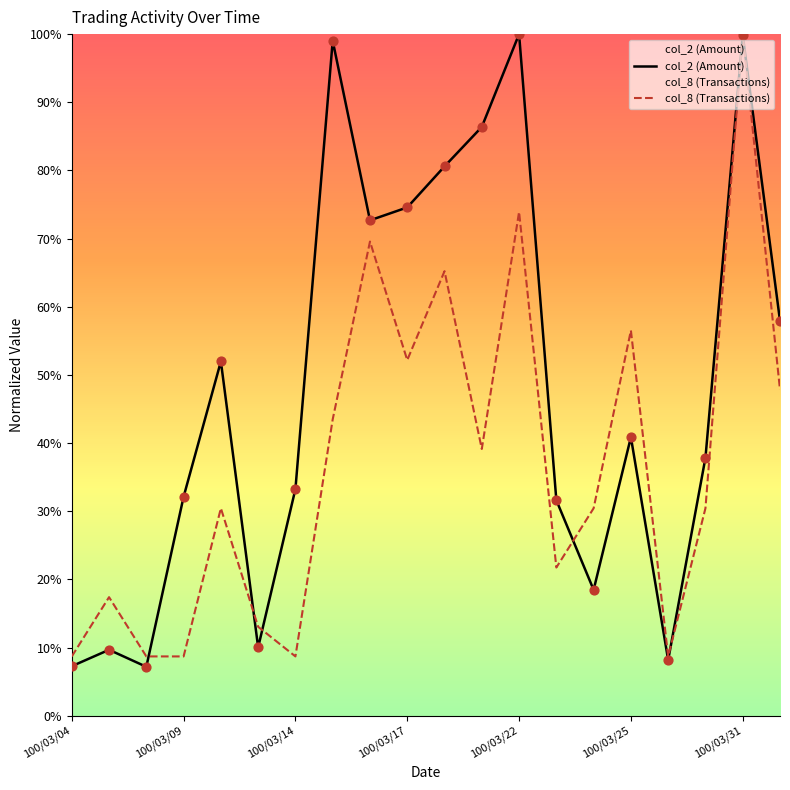

What are all the series names shown in the legend?

col_2 (Amount), col_8 (Transactions)